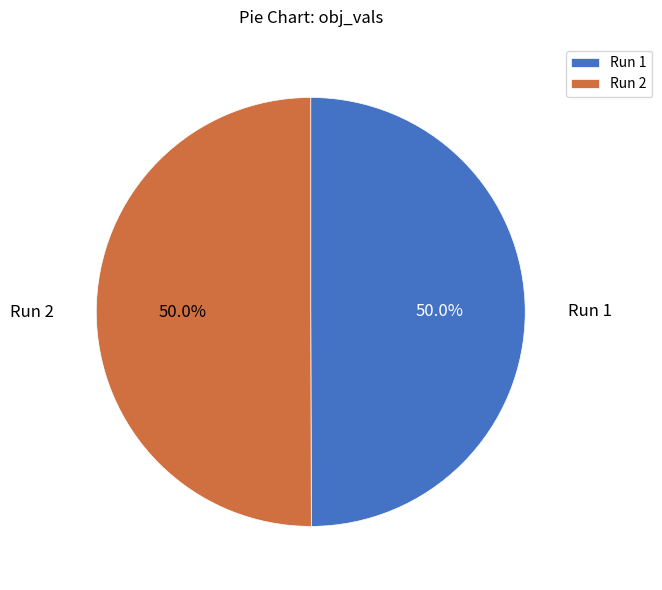

Is the sum of Run 1 and Run 2 greater than half?

Yes